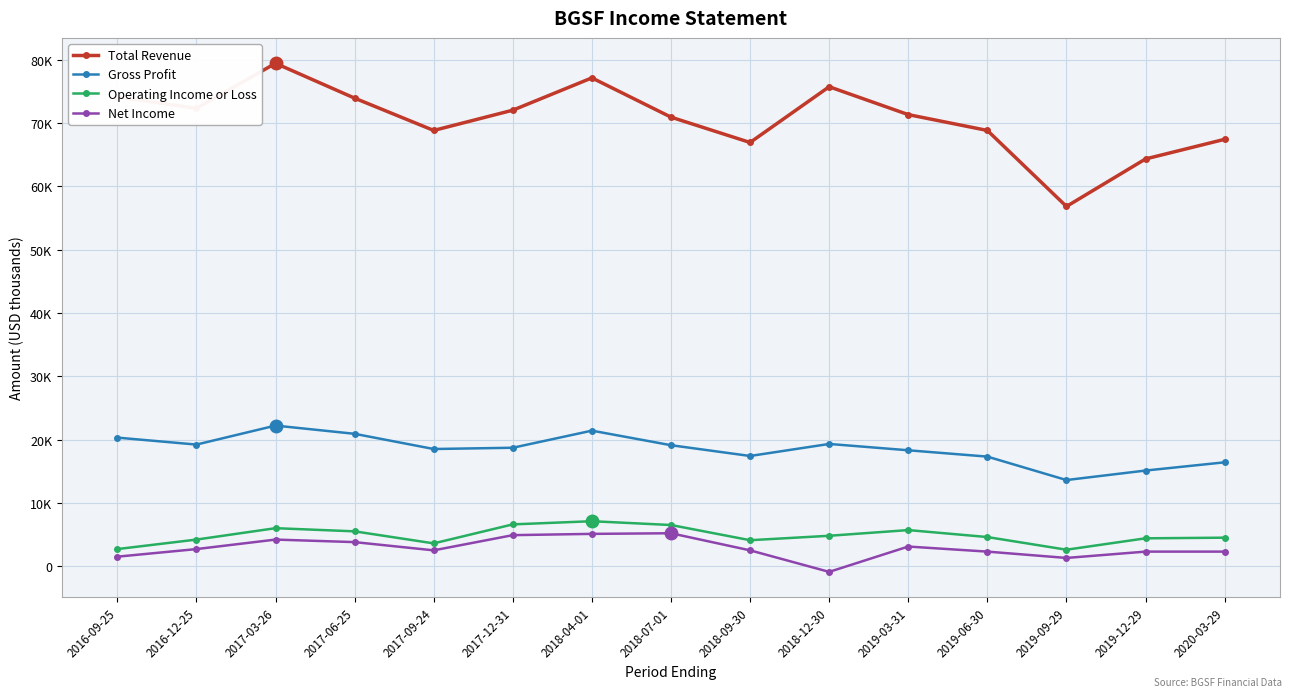

Between 2017-12-31 and 2019-03-31, which series saw the biggest shift?

Net Income